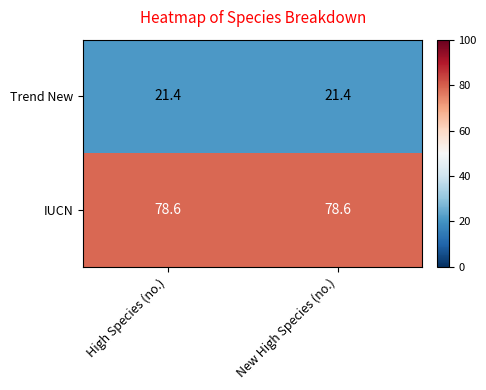

How many categories are shown in the chart?

2